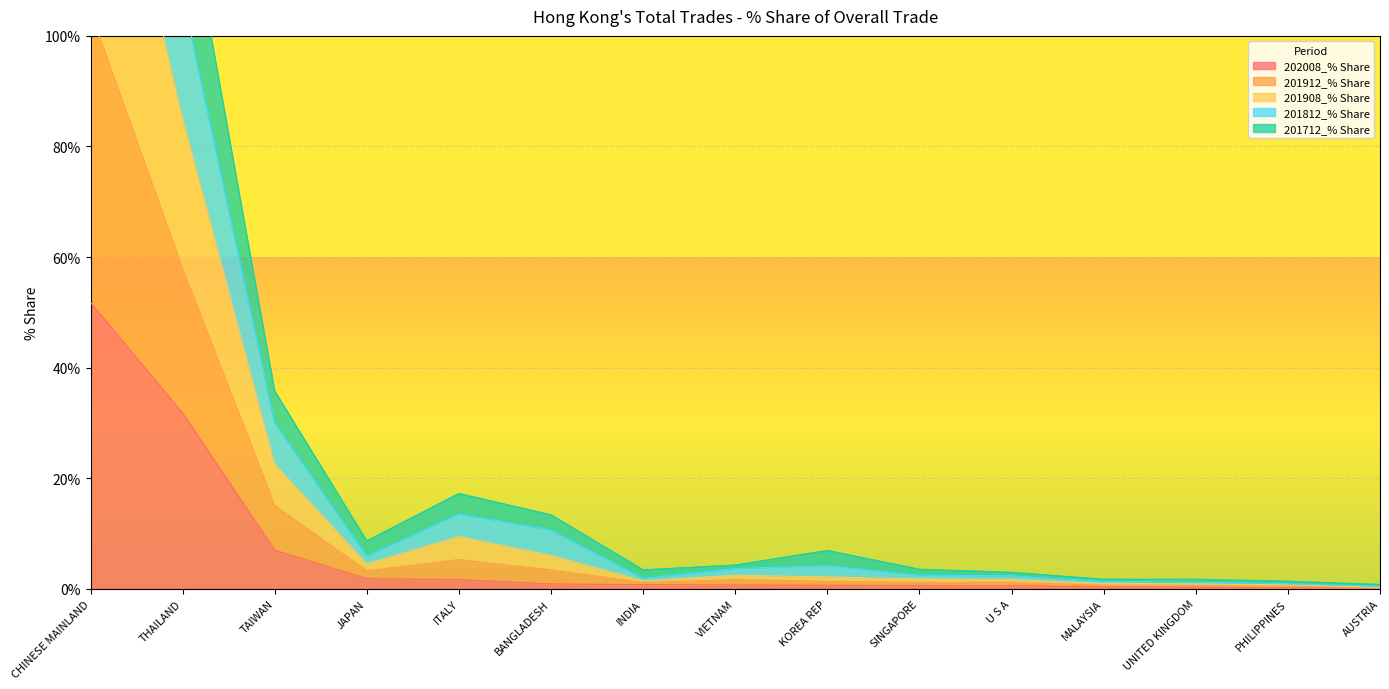

Which series changed the most between BANGLADESH and VIETNAM?

201812_% Share